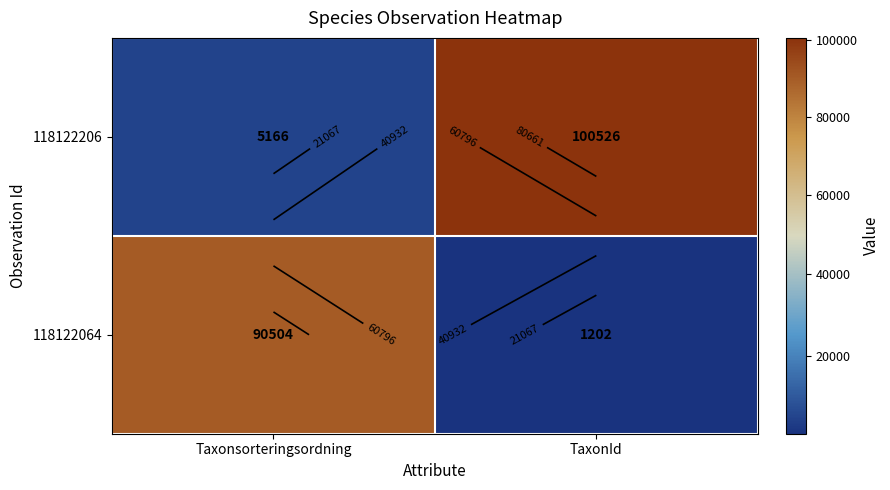

Rank the series at TaxonId from lowest to highest value.

118122064, 118122206